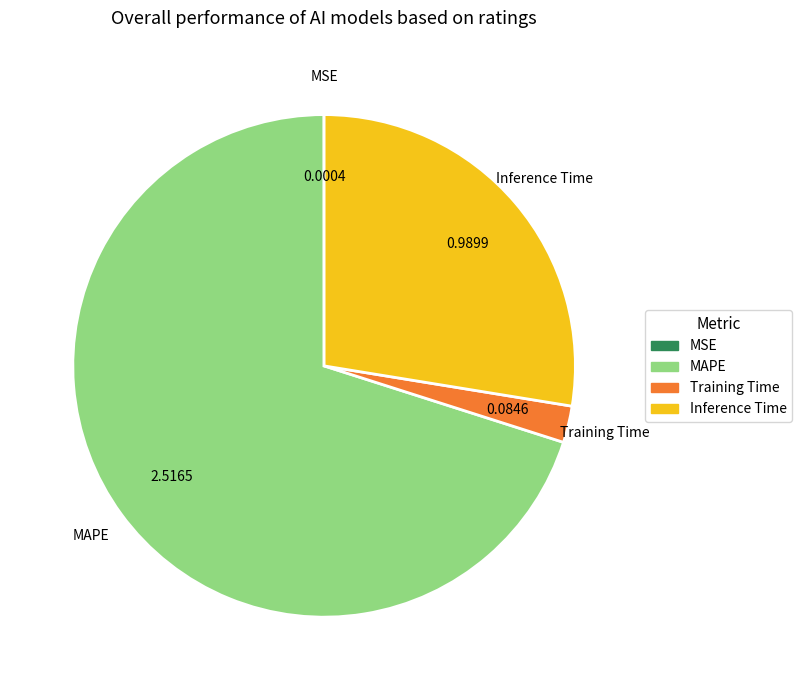

Which has a higher value, MAPE or Inference Time?

MAPE